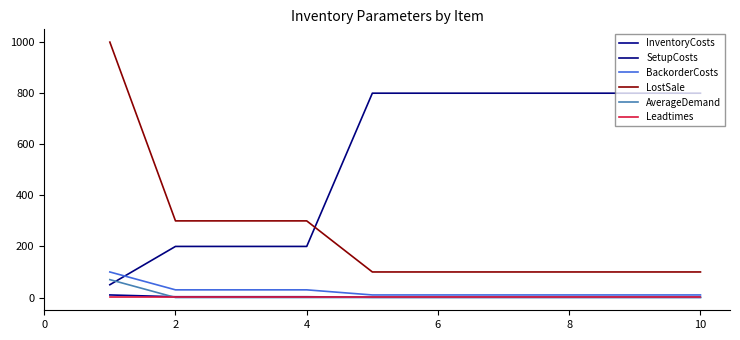

At which label does InventoryCosts reach its minimum?

8